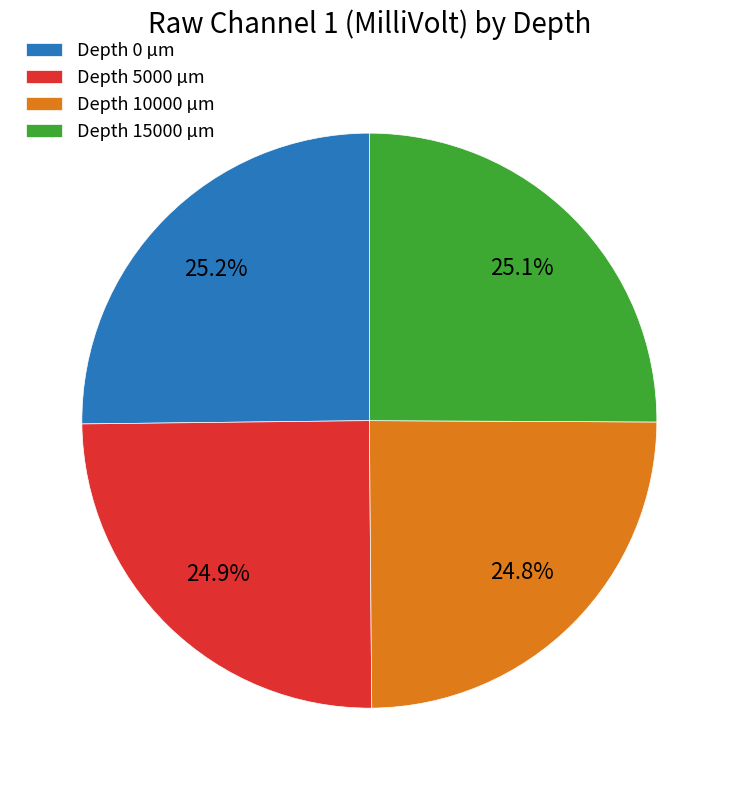

What is the ratio of the value at Depth 10000 µm to the value at Depth 0 µm?

1.0